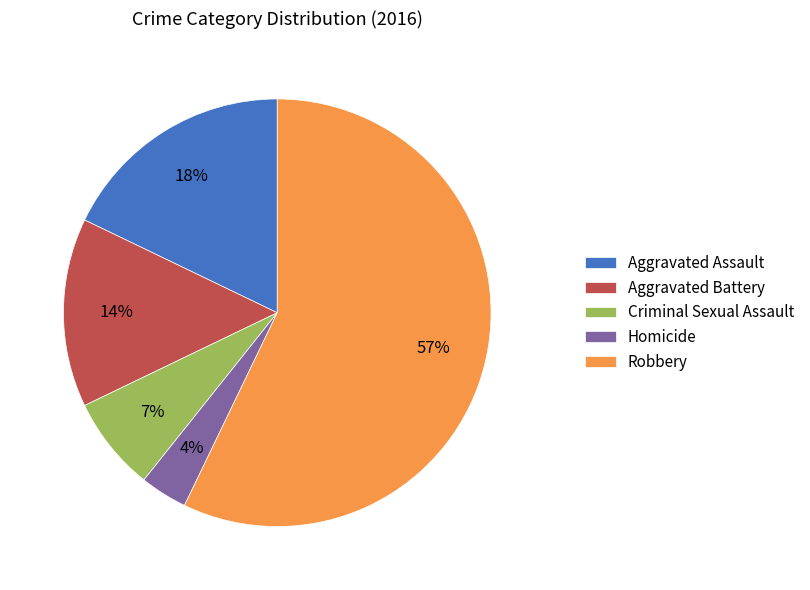

Is it true that Aggravated Battery is 1% of the pie?

False